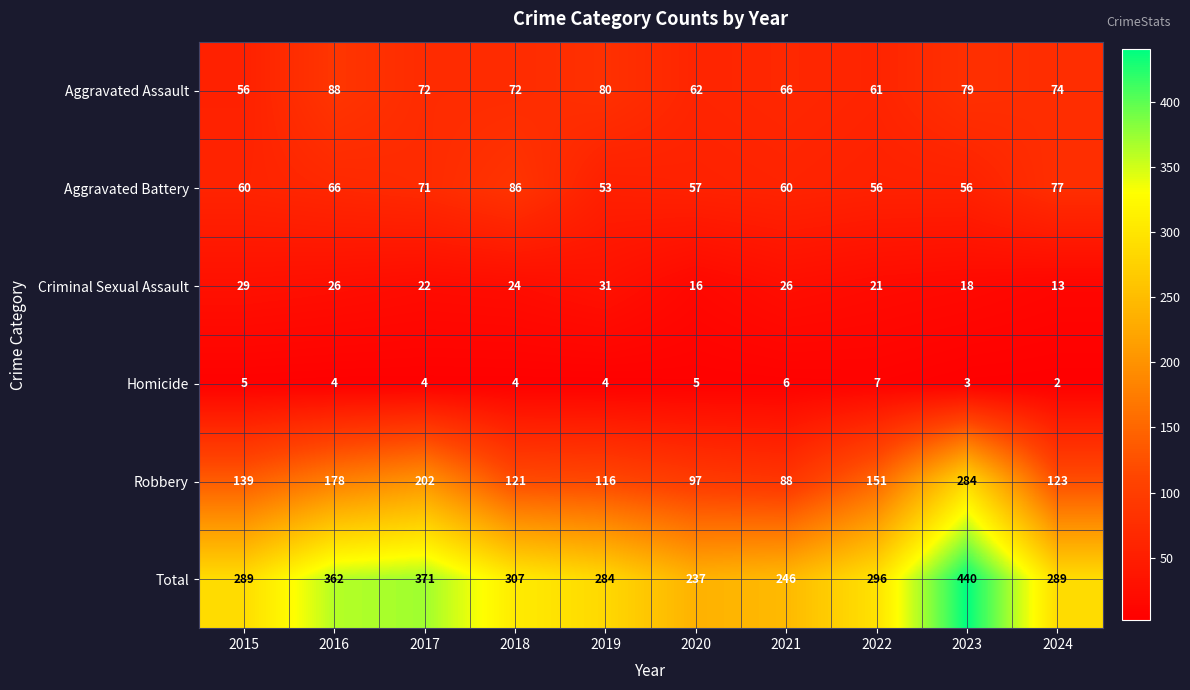

Which series has the widest spread of values?

Total